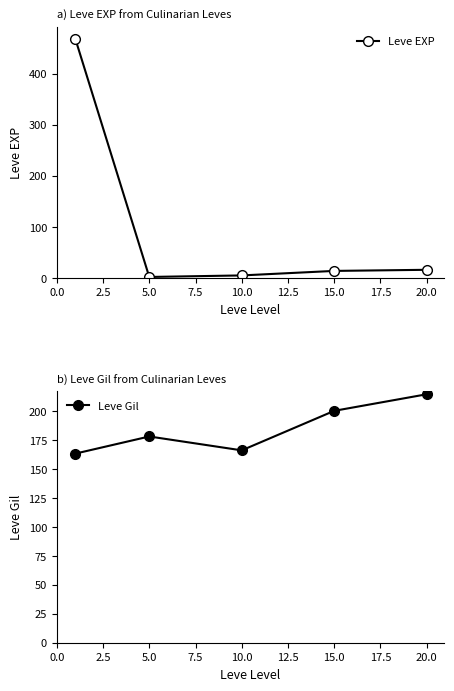

True or false: Leve EXP has more than 2 interior local peaks.

False